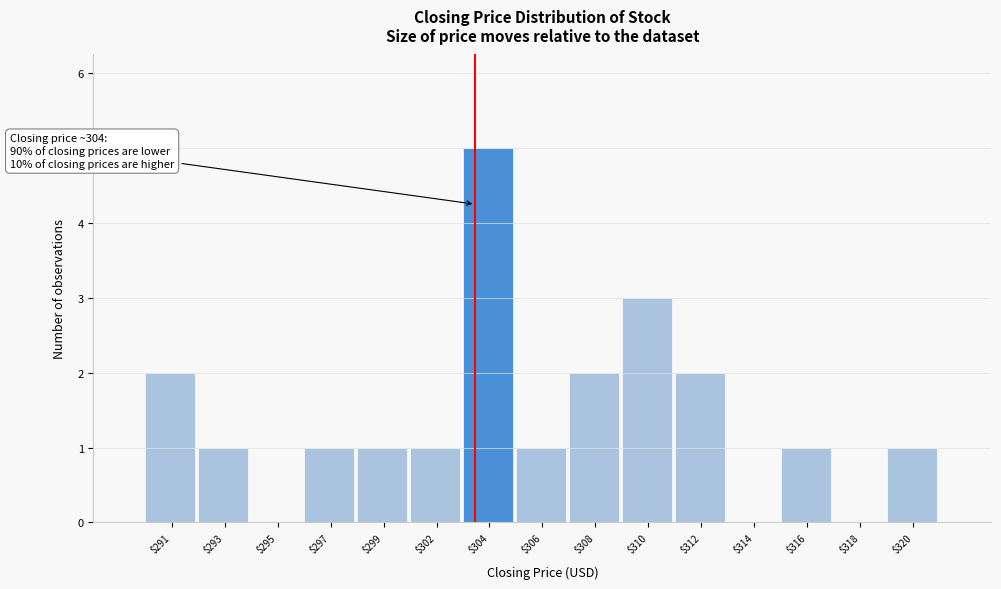

Is it true that the value at $318 is 2?

False